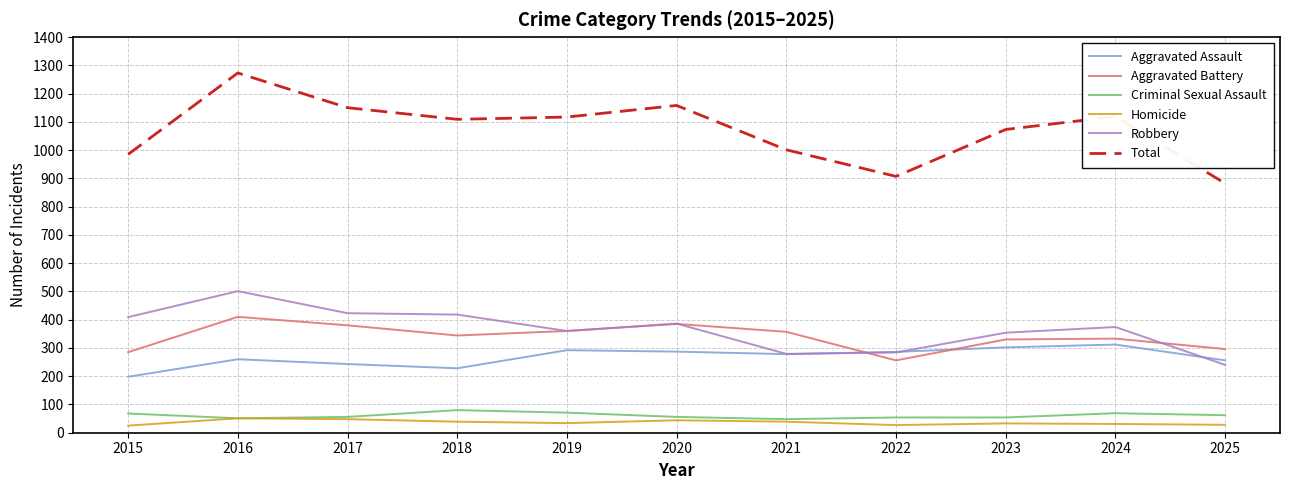

Between 2016 and 2017, which series saw the biggest shift?

Total